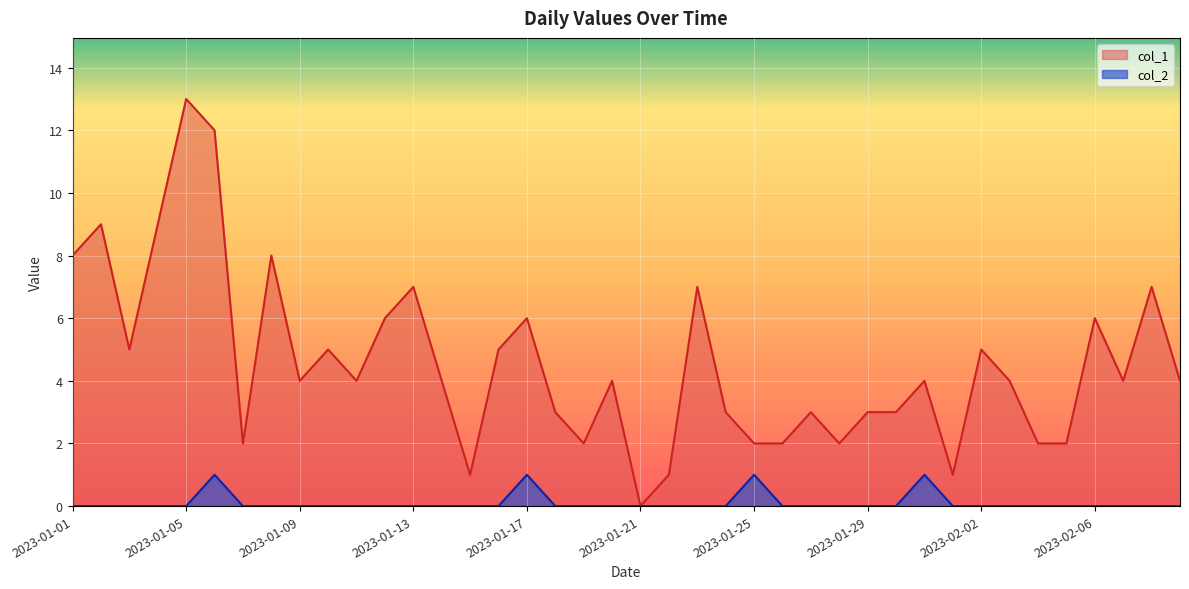

True or false: col_2 and col_1 cross at least once.

False